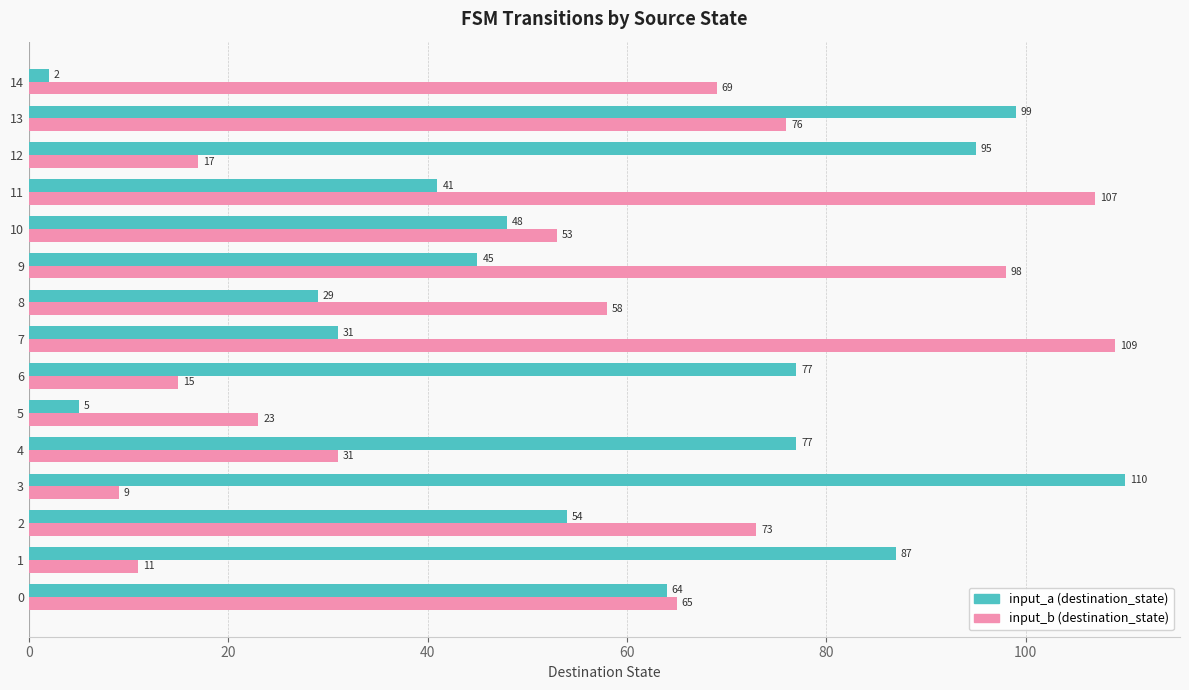

At how many categories does at least one series exceed 74?

9